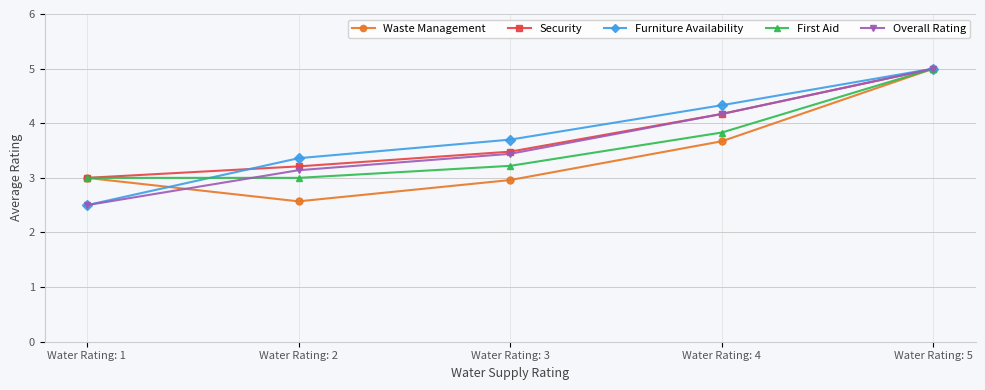

Where do First Aid and Furniture Availability first cross each other?

Water Rating: 1 and Water Rating: 2